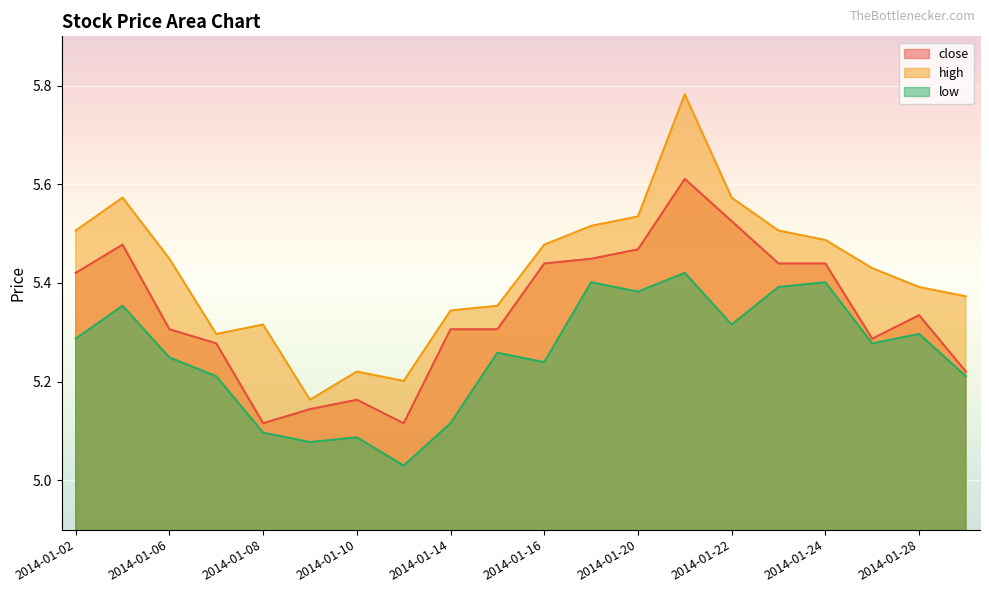

True or false: low and high cross at least once.

False